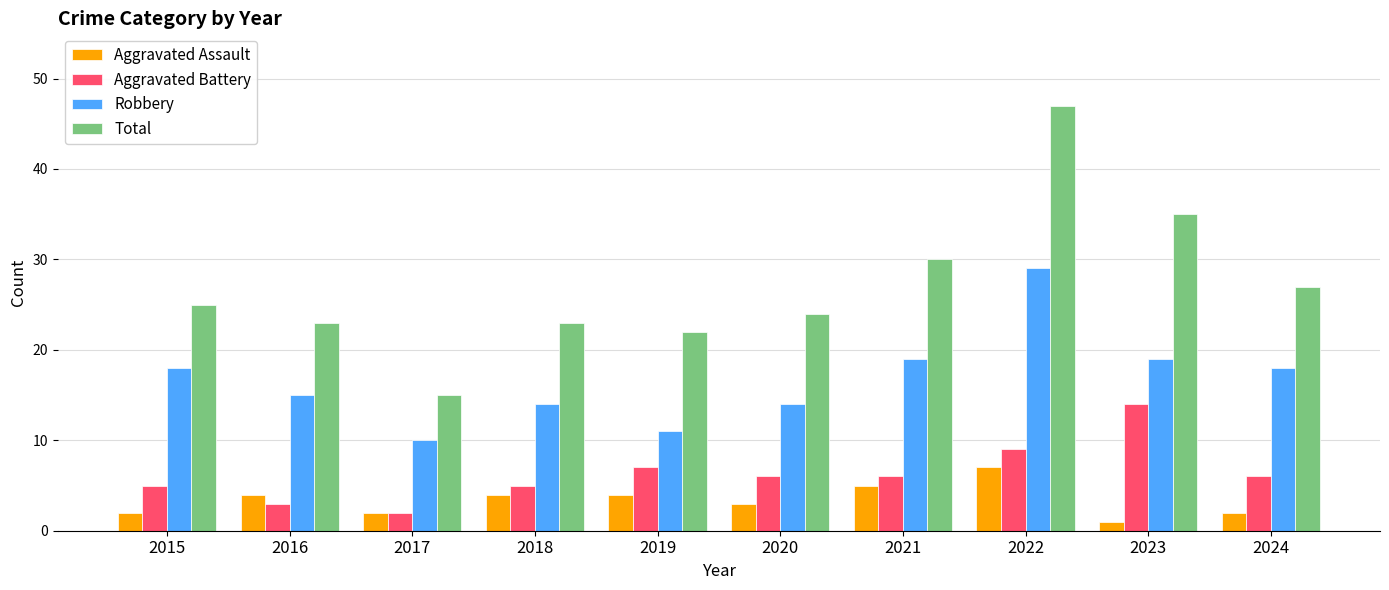

What is the sum of the Robbery values at 2017 and 2018?

24